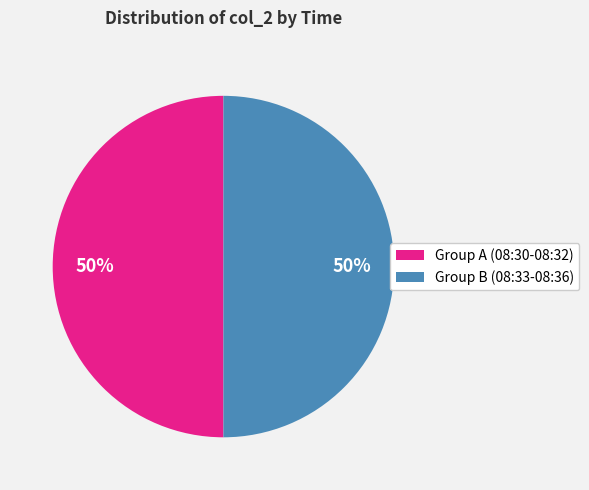

The Group B (08:33-08:36) slice represents 50% of the pie. True or false?

True